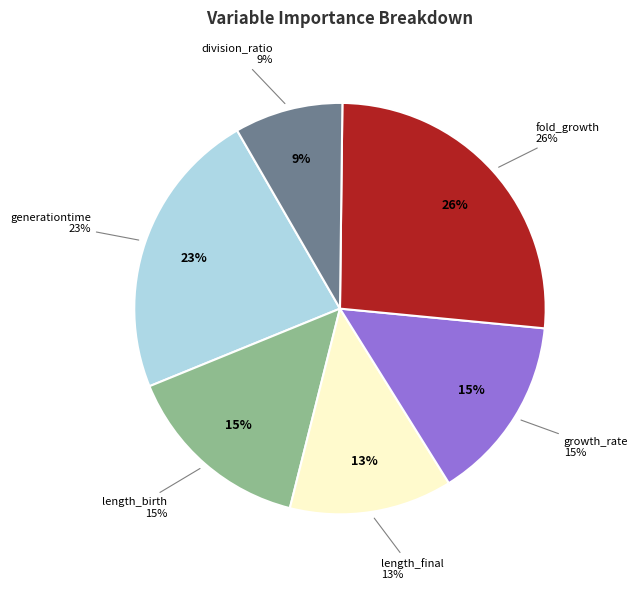

Do fold_growth and generationtime together represent more than half of the pie?

No